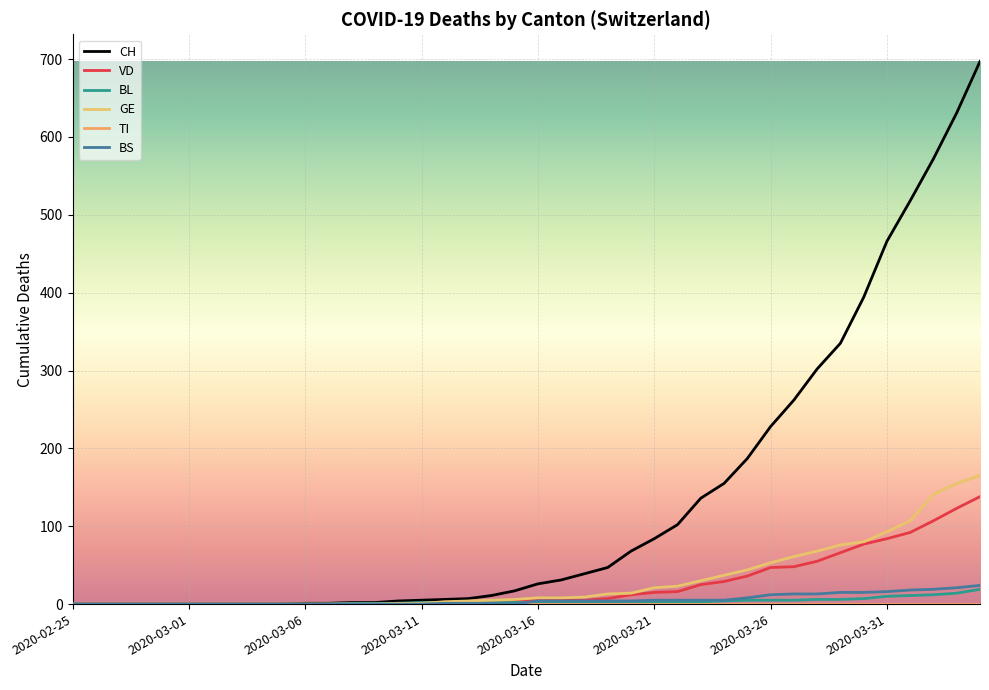

Does the chart have visible grid lines?

Yes